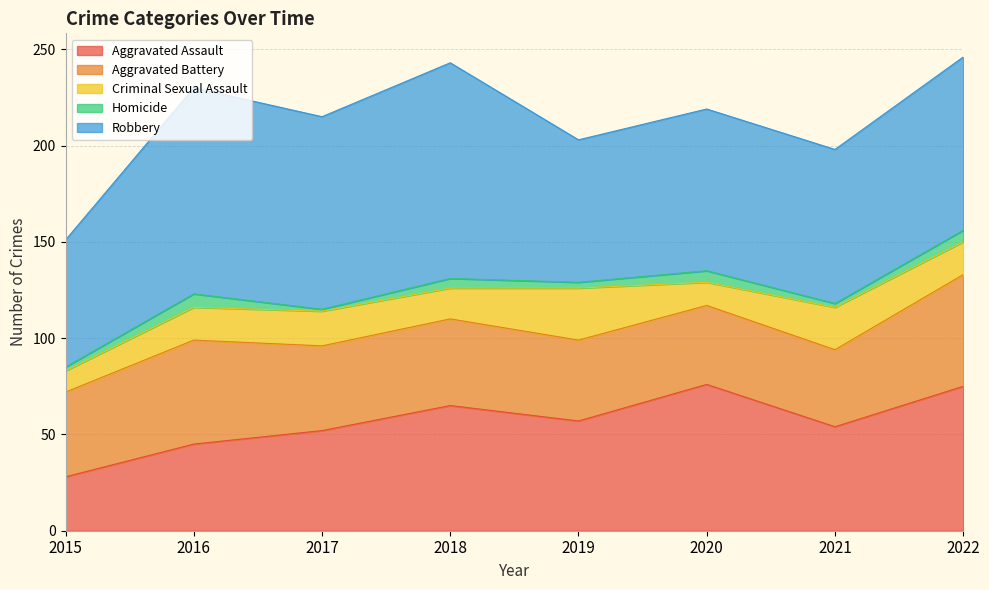

What is the approximate value of Criminal Sexual Assault at 2017, to the nearest 5?

20